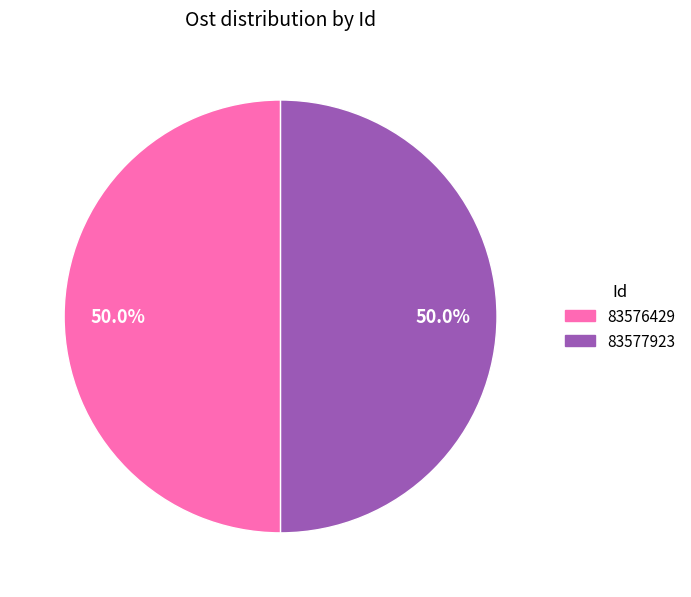

Count the number of slices in the pie.

2